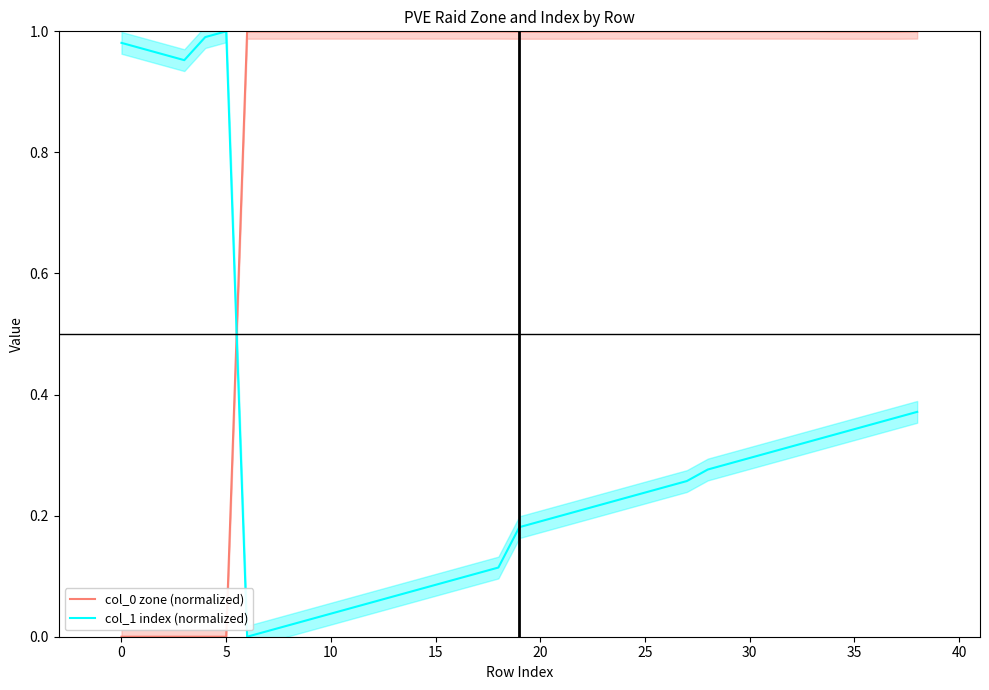

Reading left to right, what are all the values shown in this chart?

col_0 zone (normalized): 0.0	0.0	0.0	0.0	0.0	0.0	1.0	1.0	1.0	1.0	1.0	1.0	1.0	1.0	1.0	1.0	1.0	1.0	1.0	1.0	1.0	1.0	1.0	1.0	1.0	1.0	1.0	1.0	1.0	1.0	1.0	1.0	1.0	1.0	1.0	1.0	1.0	1.0	1.0
col_1 index (normalized): 1.0	1.0	1.0	1.0	1.0	1.0	0.0	0.0	0.0	0.0	0.0	0.0	0.1	0.1	0.1	0.1	0.1	0.1	0.1	0.2	0.2	0.2	0.2	0.2	0.2	0.2	0.2	0.3	0.3	0.3	0.3	0.3	0.3	0.3	0.3	0.3	0.4	0.4	0.4